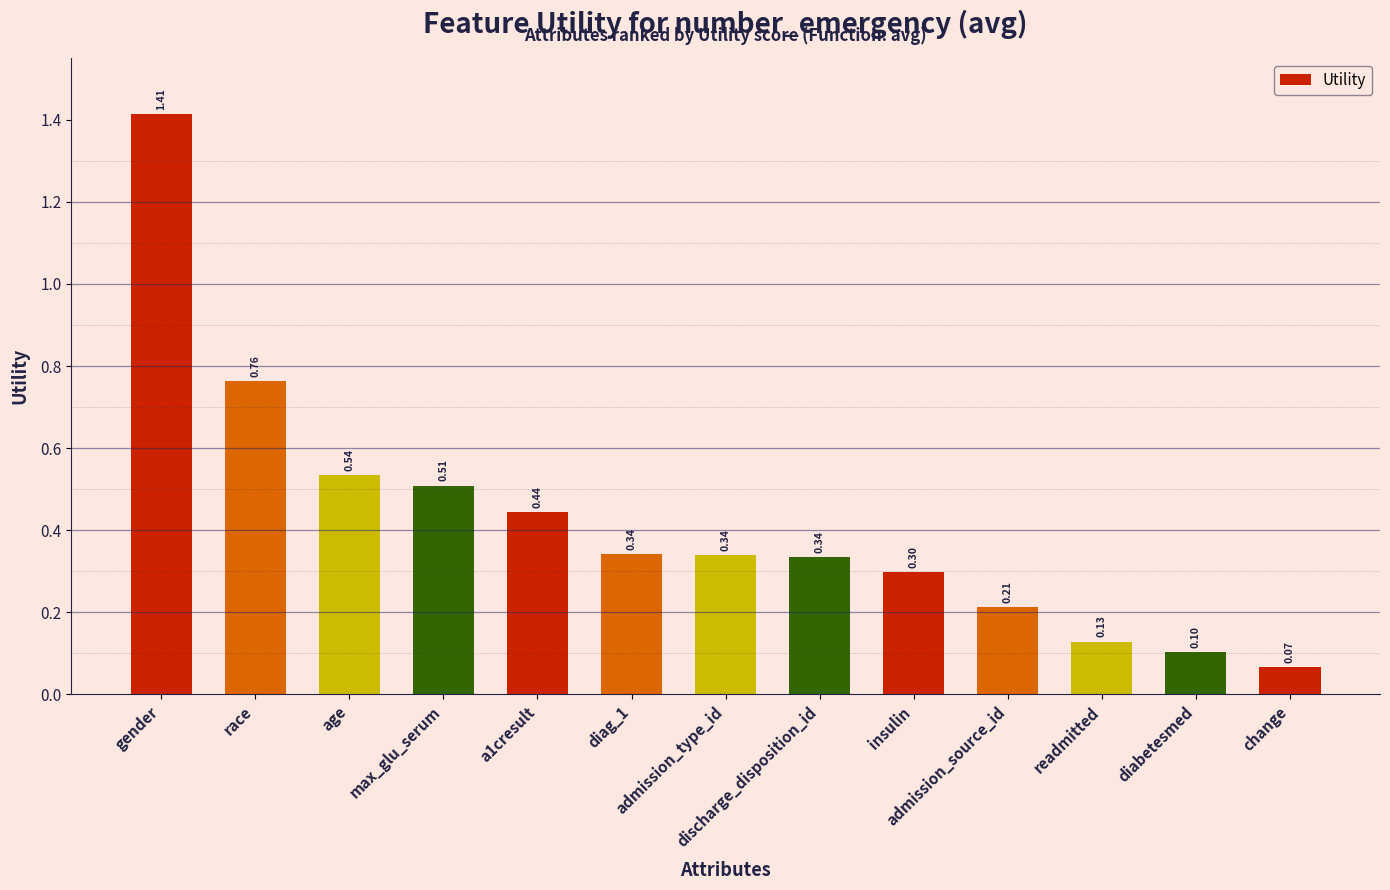

What is the sum of all values?

5.5